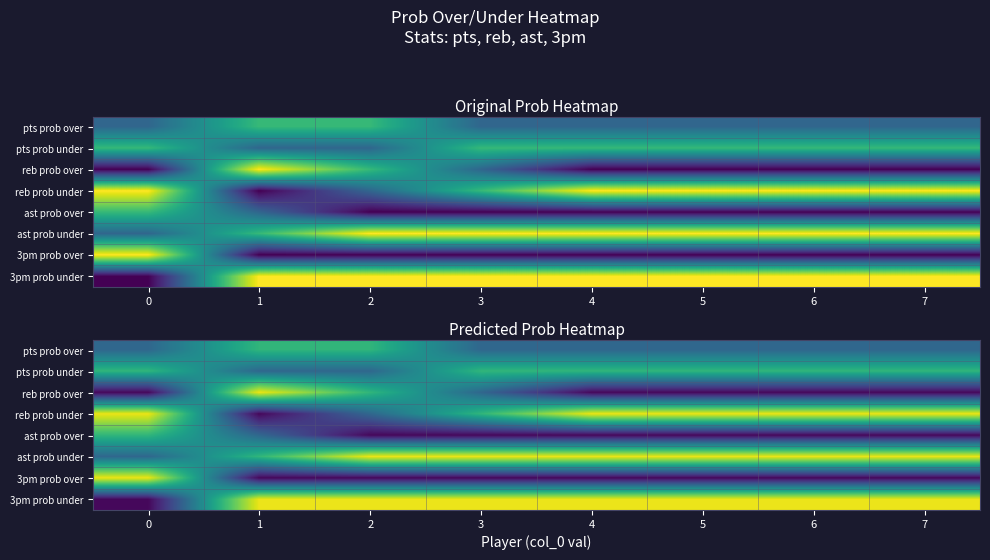

Rank the series by their maximum value, from highest to lowest.

reb prob over, reb prob under, ast prob under, 3pm prob over, 3pm prob under, pts prob over, pts prob under, ast prob over